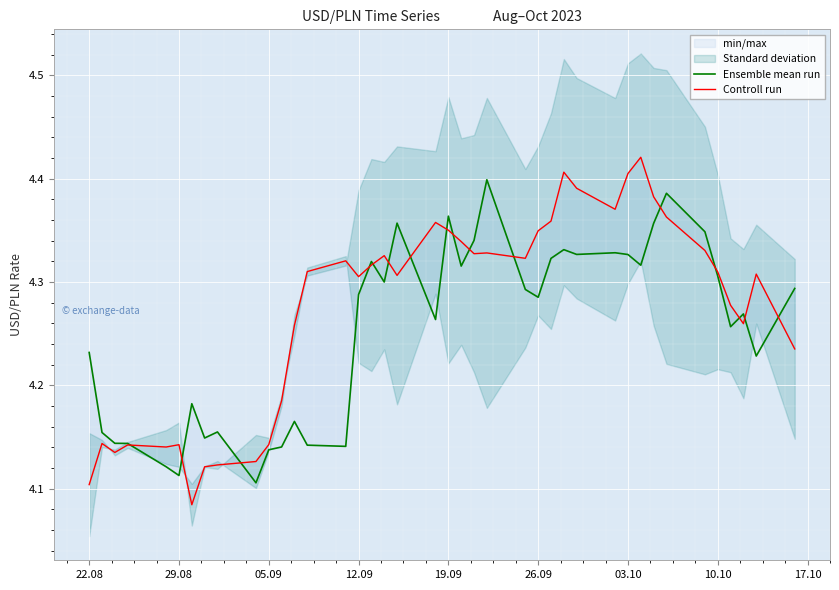

What is the lowest value of the Ensemble mean run series?

4.1